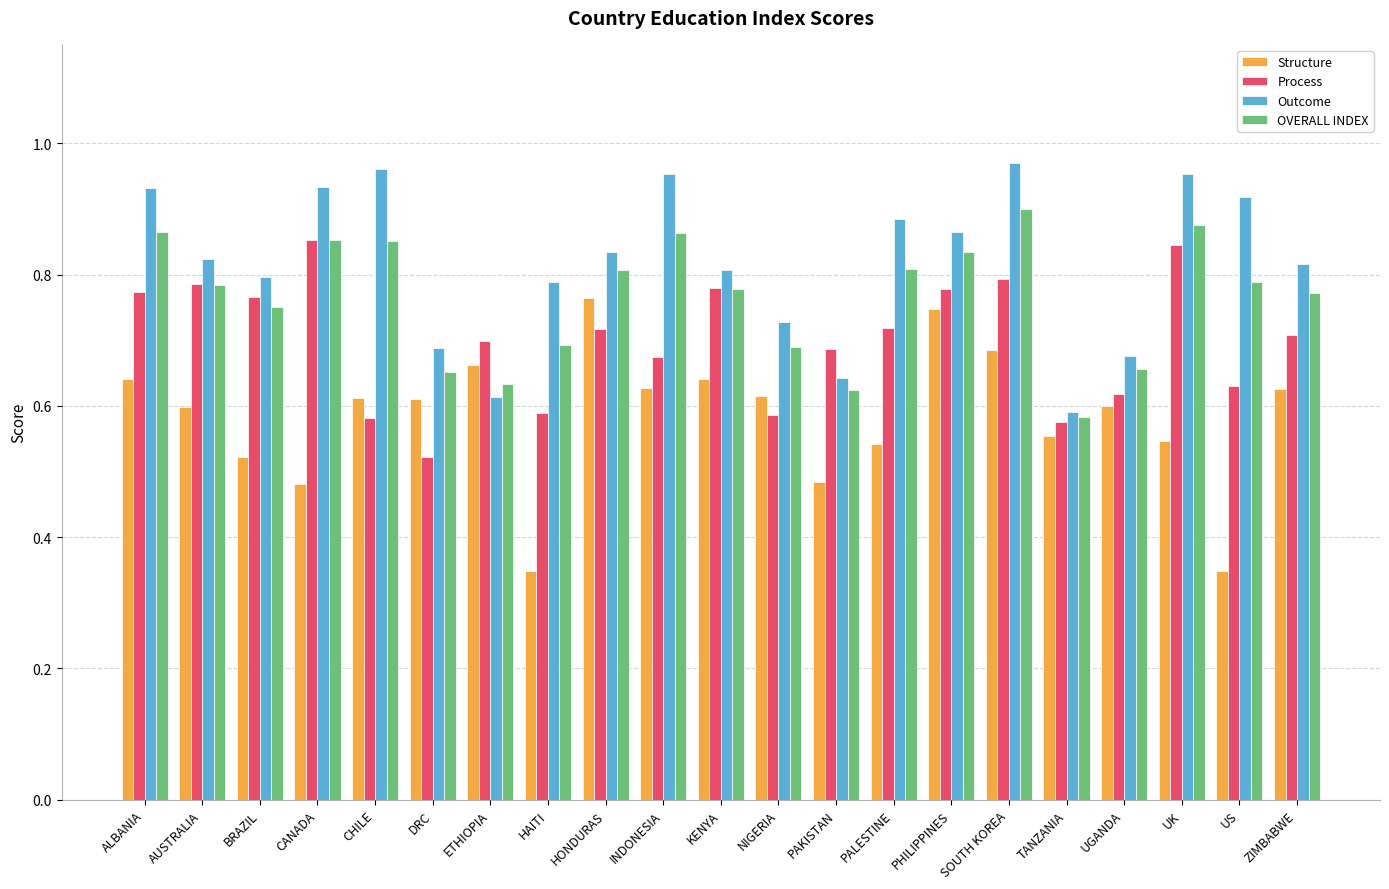

Is it true that Outcome equals 0.4 at ALBANIA?

False